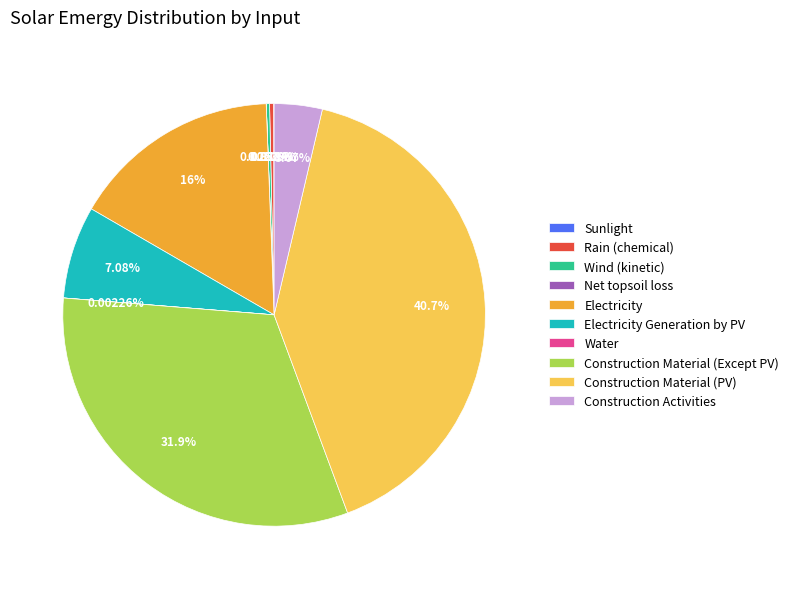

Between Electricity Generation by PV and Electricity, which is larger?

Electricity